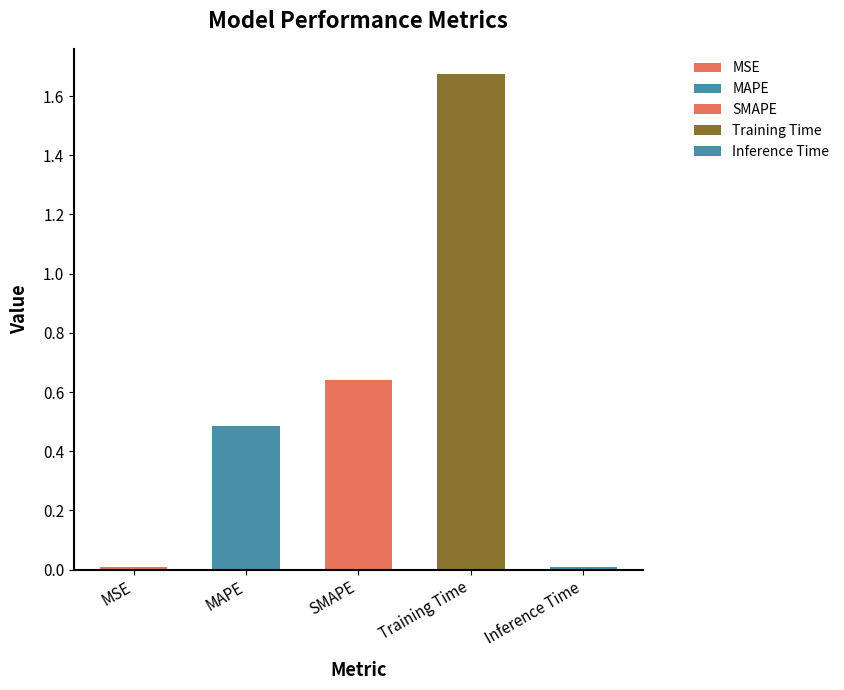

What is the difference between the maximum and second lowest values?

1.7